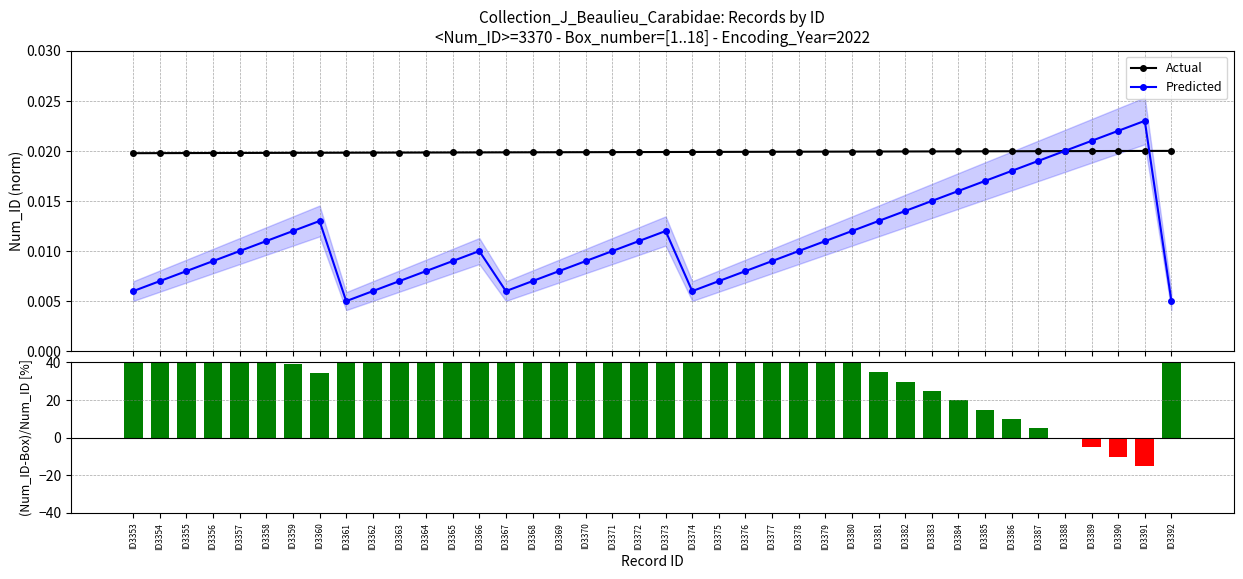

Count the Predicted values in the range 0 to 1.

40